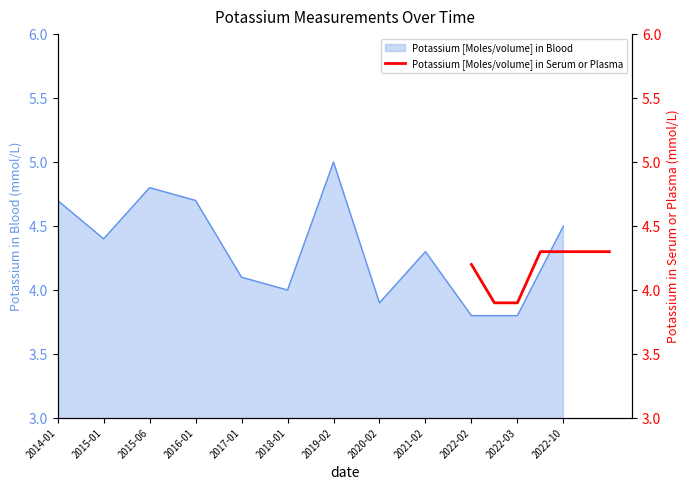

At which label does Potassium [Moles/volume] in Blood reach its peak?

2019-02